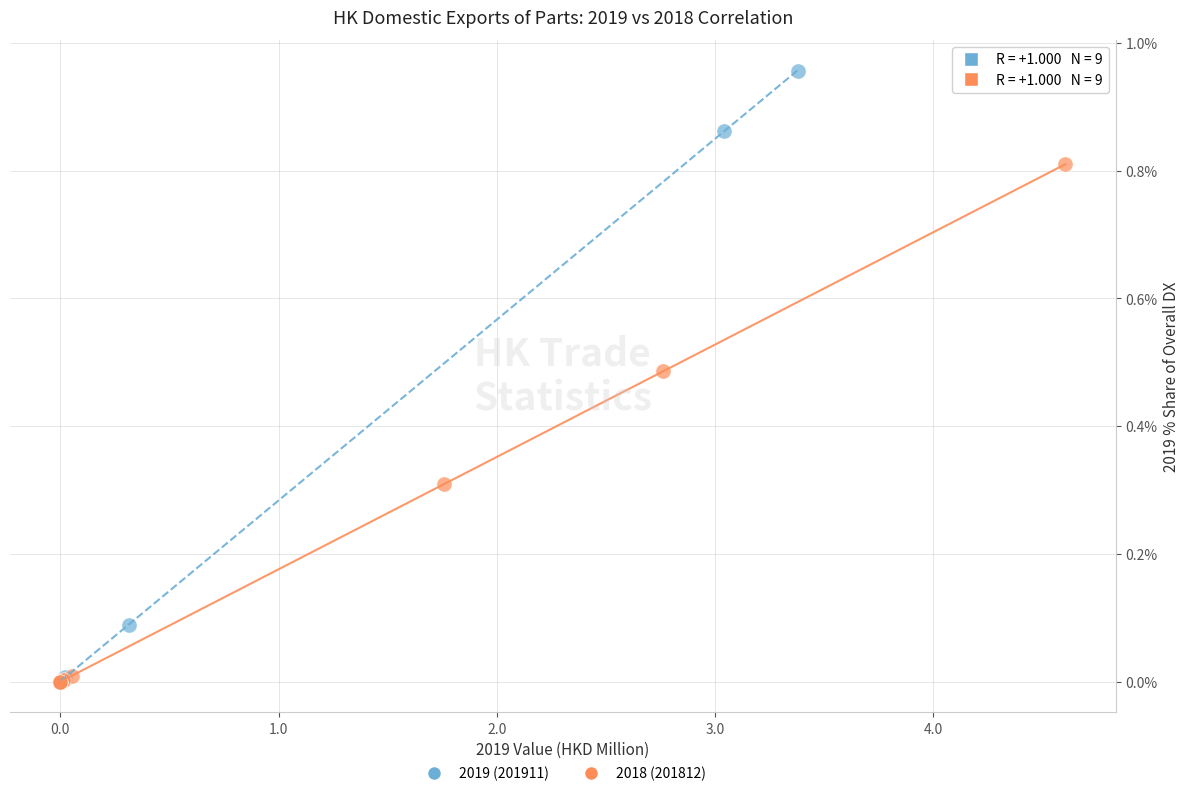

Which series has the widest spread of Y values?

2019 (201911)